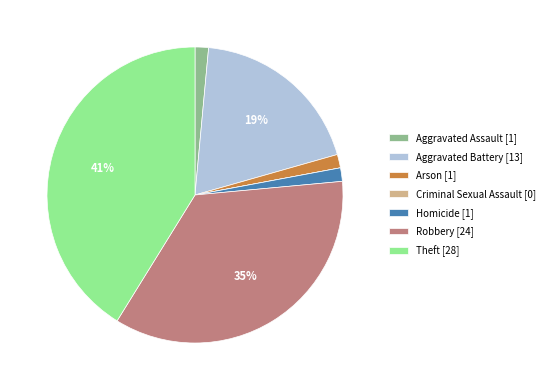

Does Arson account for over 50% of the chart?

No